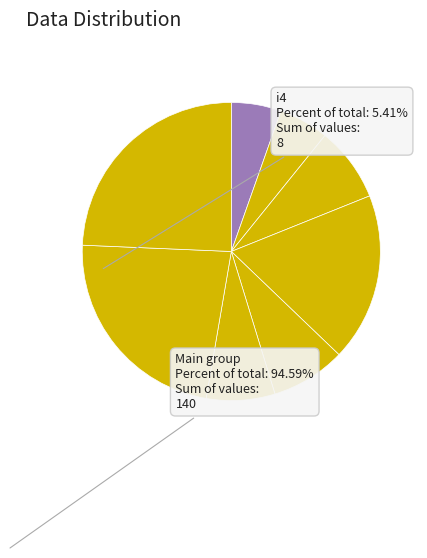

How many segments does this pie chart have?

8